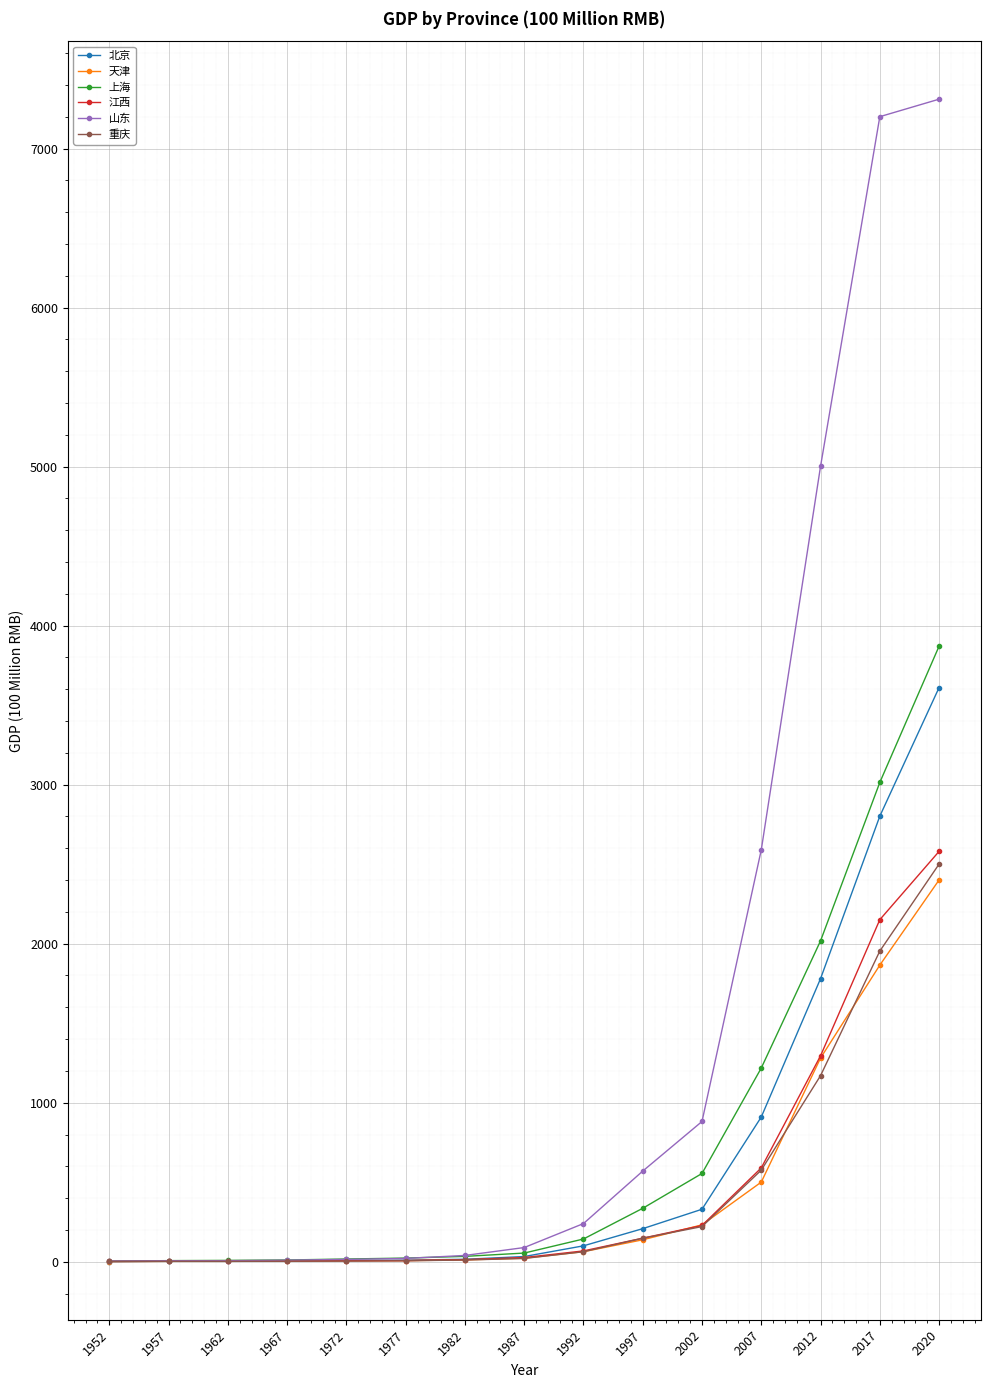

What is the greatest value displayed?

7310.2